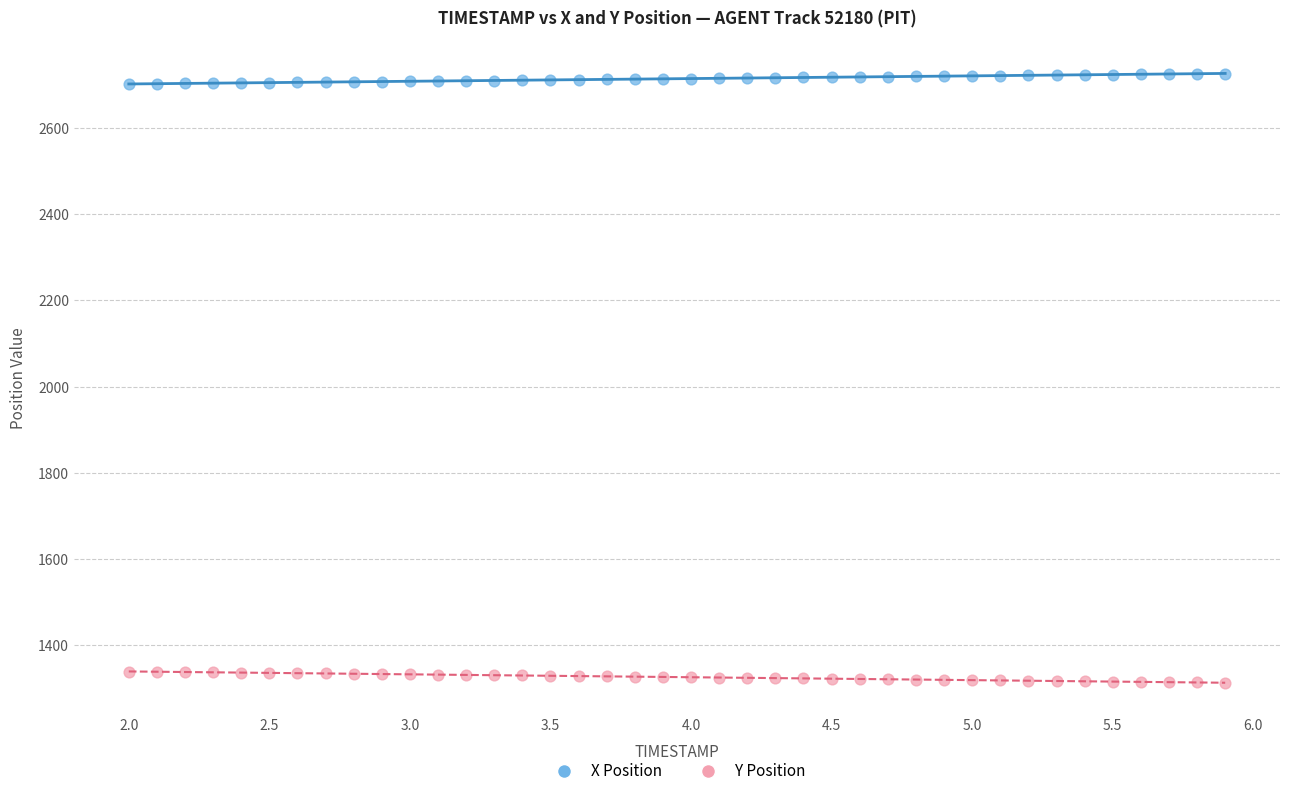

What are all the series names shown in the legend?

X Position, Y Position